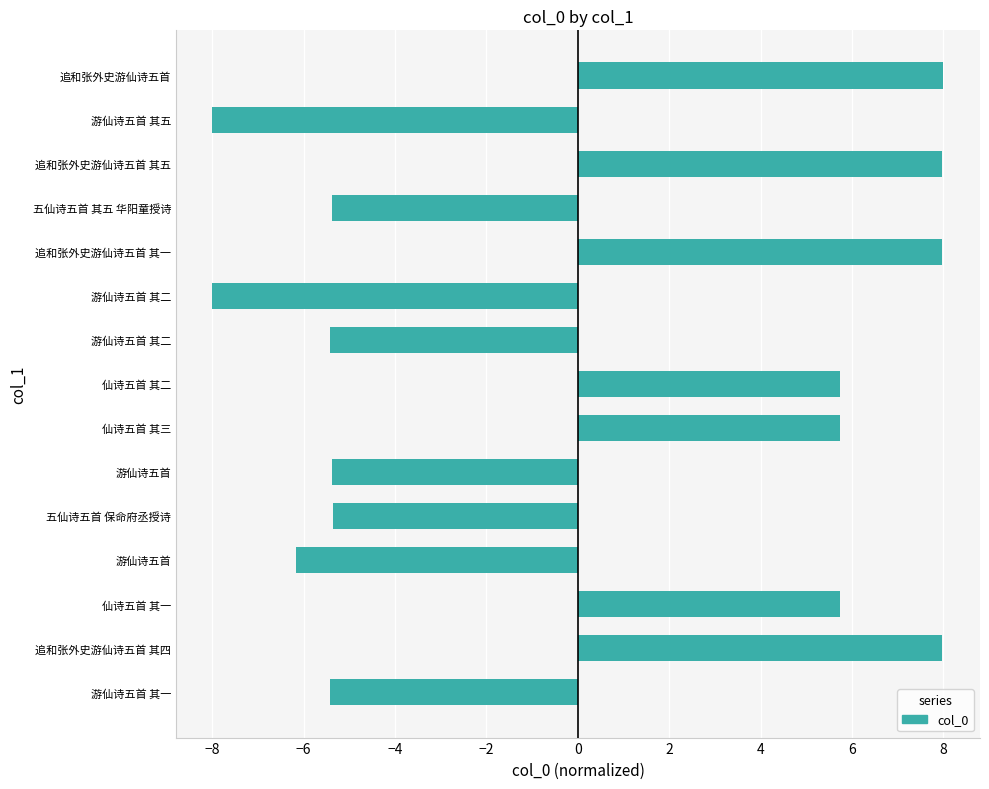

Does the chart contain stacked bars?

No